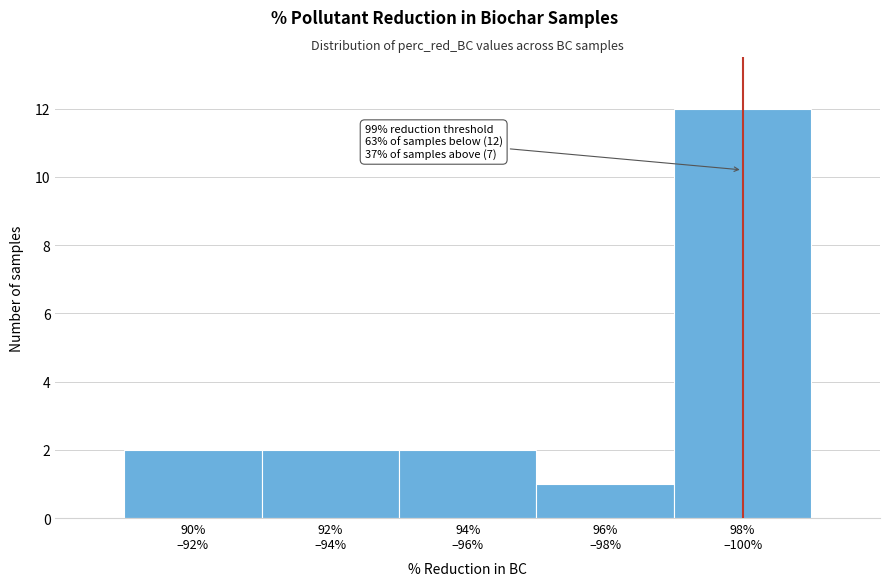

Reading left to right, list all the values displayed in this chart.

2	2	2	1	12